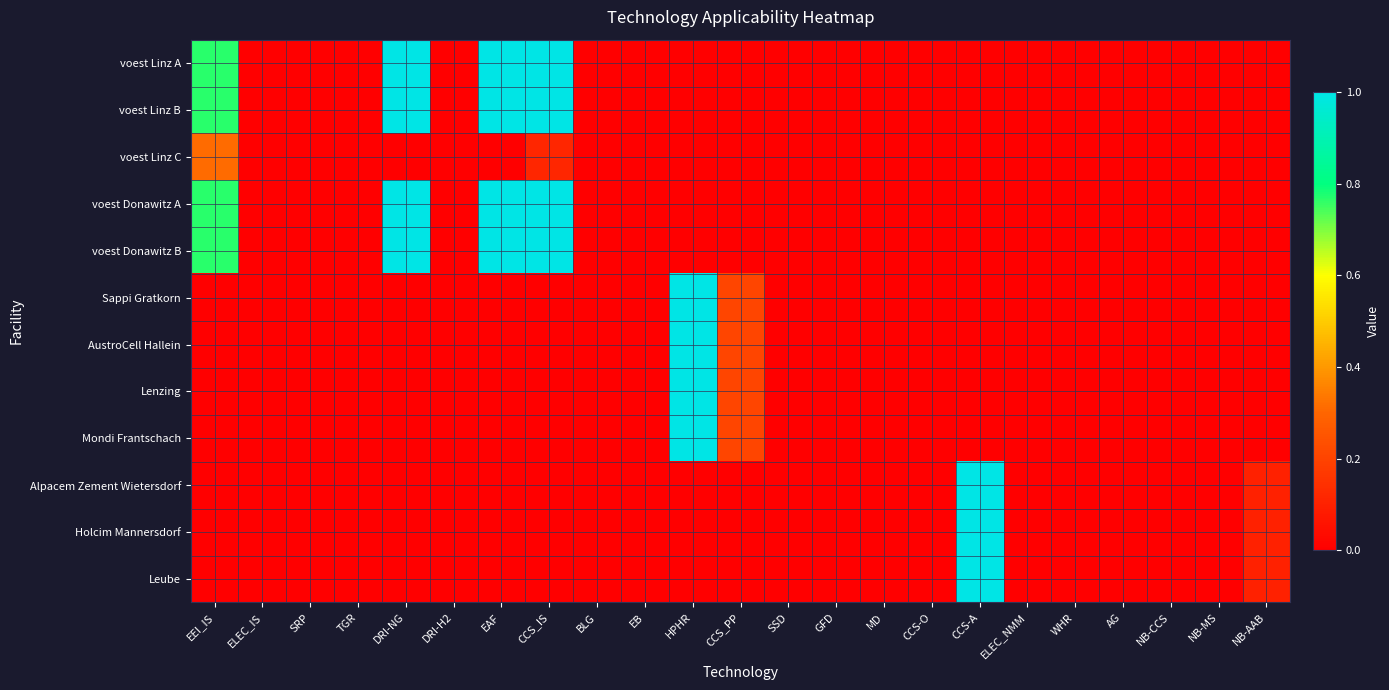

At CCS_PP, list the series in order from largest to smallest.

Sappi Gratkorn, AustroCell Hallein, Lenzing, Mondi Frantschach, voest Linz A, voest Linz B, voest Linz C, voest Donawitz A, voest Donawitz B, Alpacem Zement Wietersdorf, Holcim Mannersdorf, Leube